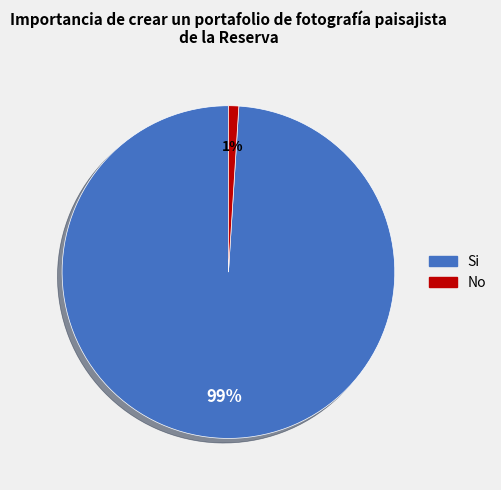

Is there any slice that represents more than half of the pie?

Yes